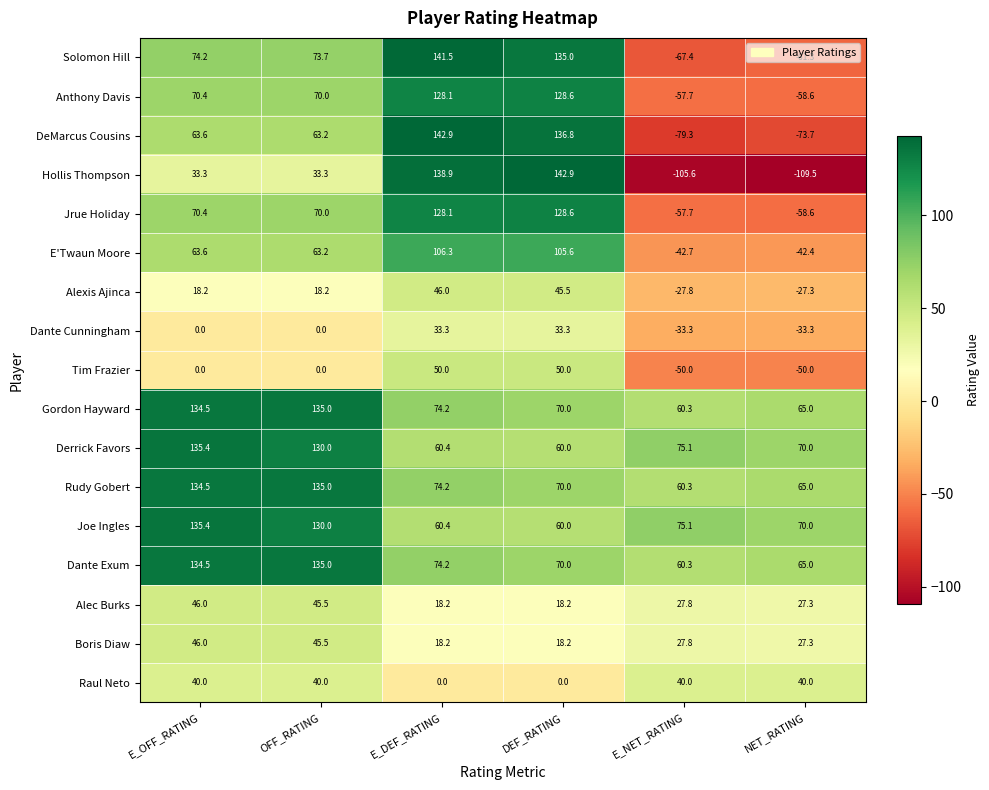

At which label does Hollis Thompson first exceed 33?

E_OFF_RATING